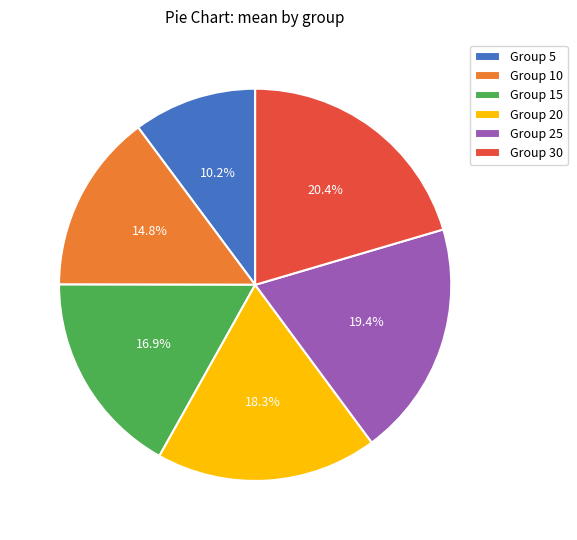

What portion of the pie excludes Group 30?

79.6%